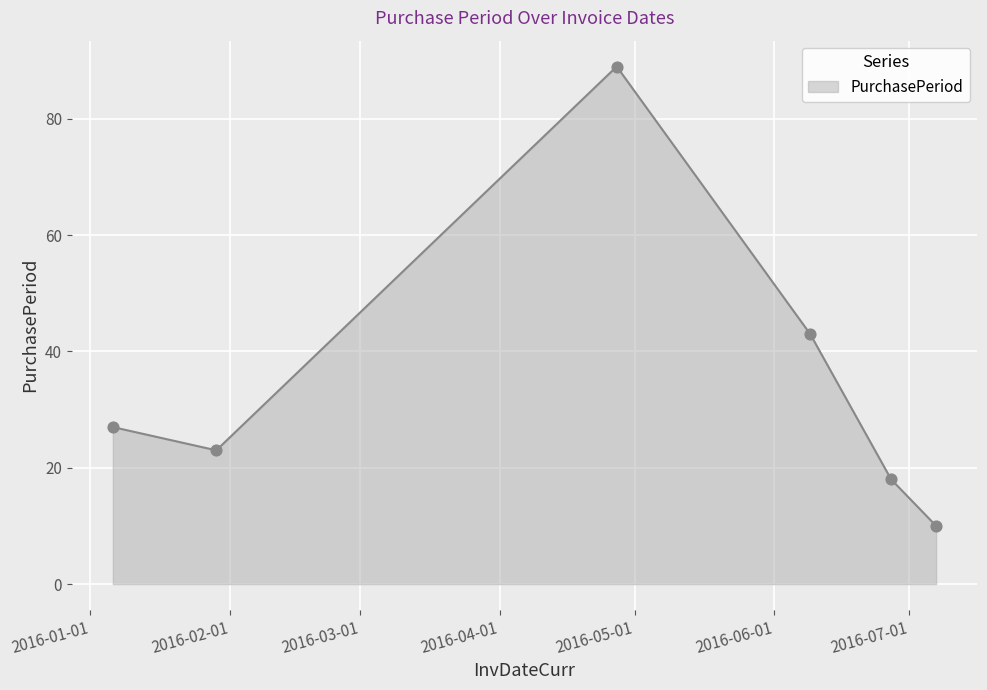

What is the sum of all values?

210